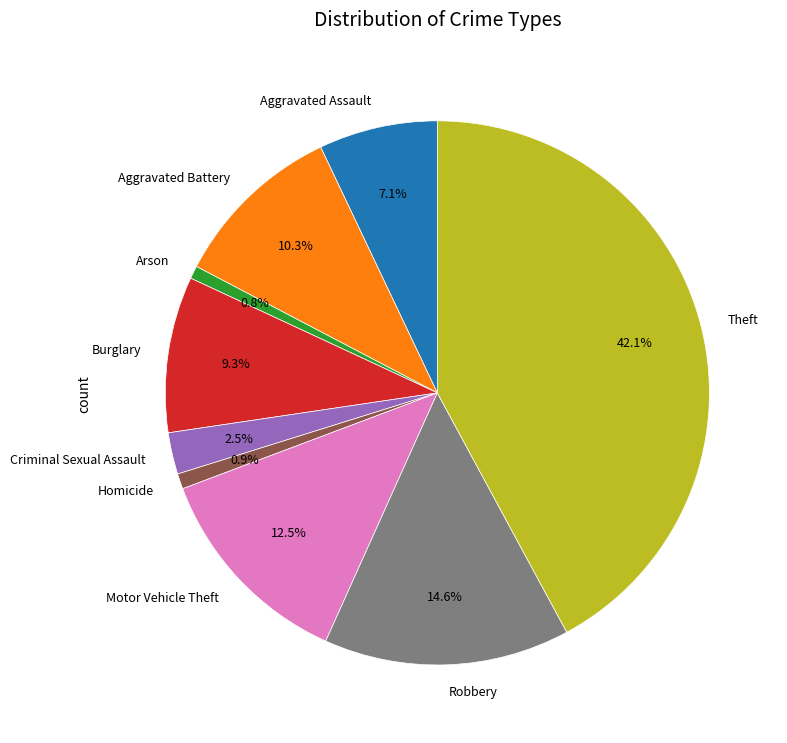

To the nearest percent, what portion does Homicide represent?

1%